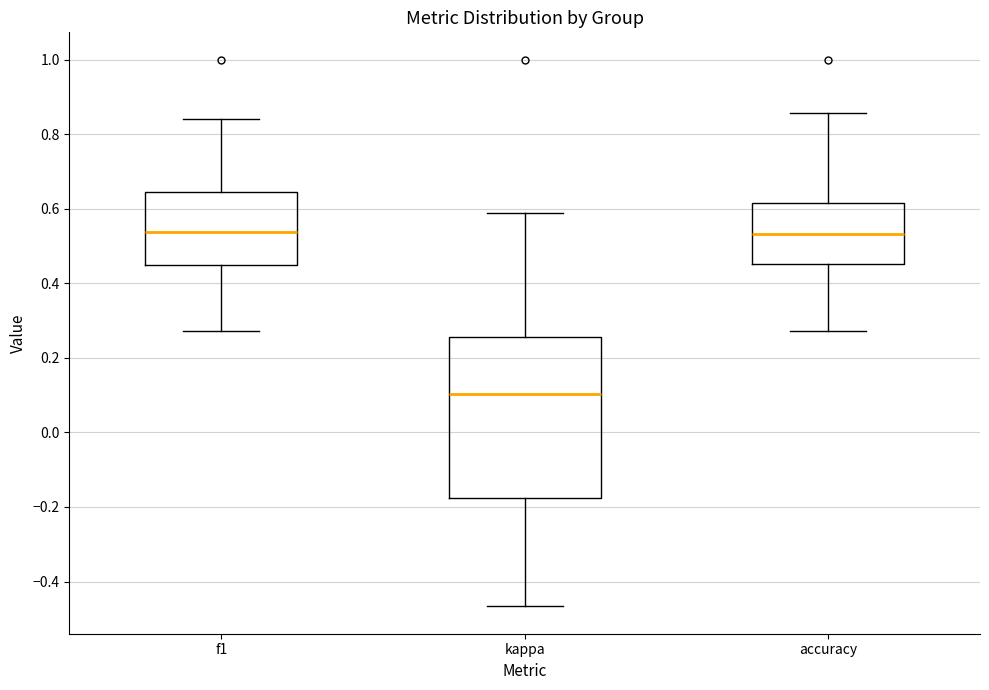

Reading left to right, read every box against the y-axis: the position of its median line, the range the box covers, and the ends of its whiskers. The values are not printed on the chart, so give them approximately, as read against the axis.

f1: median 0.54, box 0.44 to 0.64, whiskers 0.28 to 0.84
kappa: median 0.10, box -0.18 to 0.26, whiskers -0.46 to 0.58
accuracy: median 0.54, box 0.46 to 0.62, whiskers 0.28 to 0.86